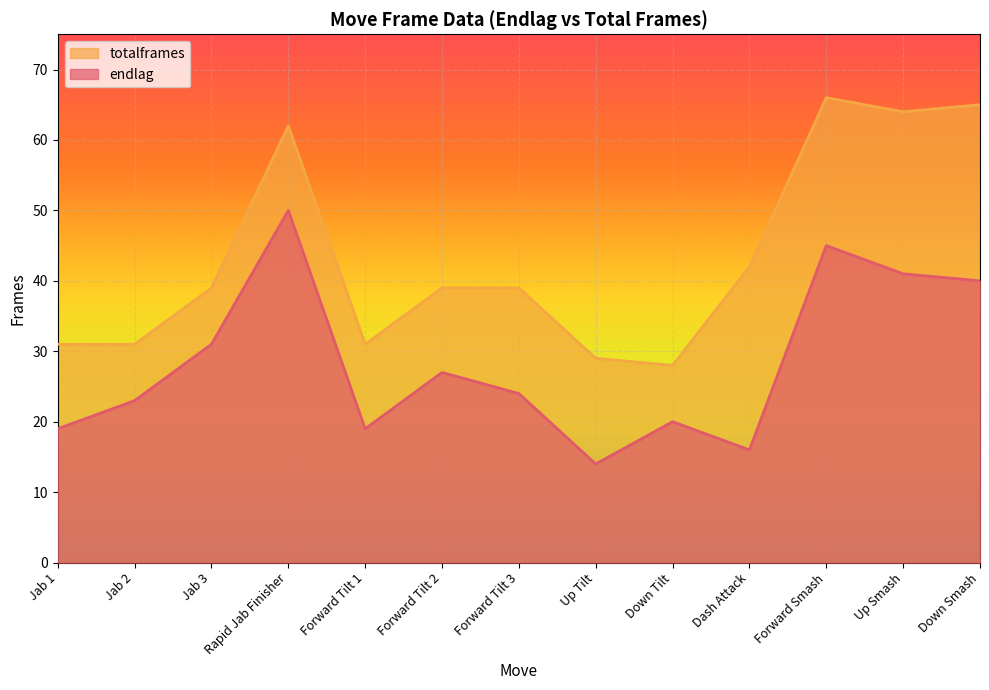

The value of totalframes at Rapid Jab Finisher is 28. True or false?

False